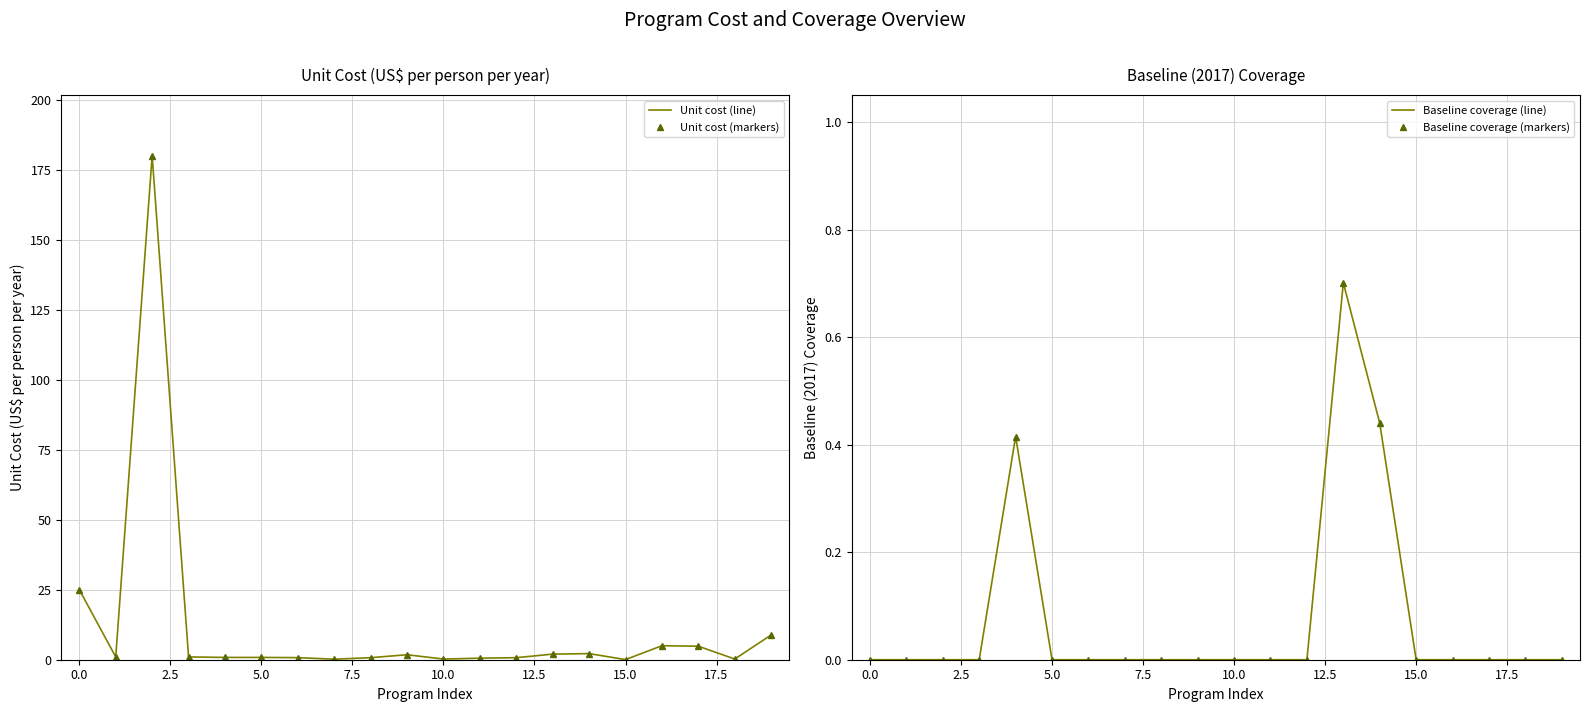

True or false: Baseline coverage (markers) and Baseline coverage (line) cross at least once.

False